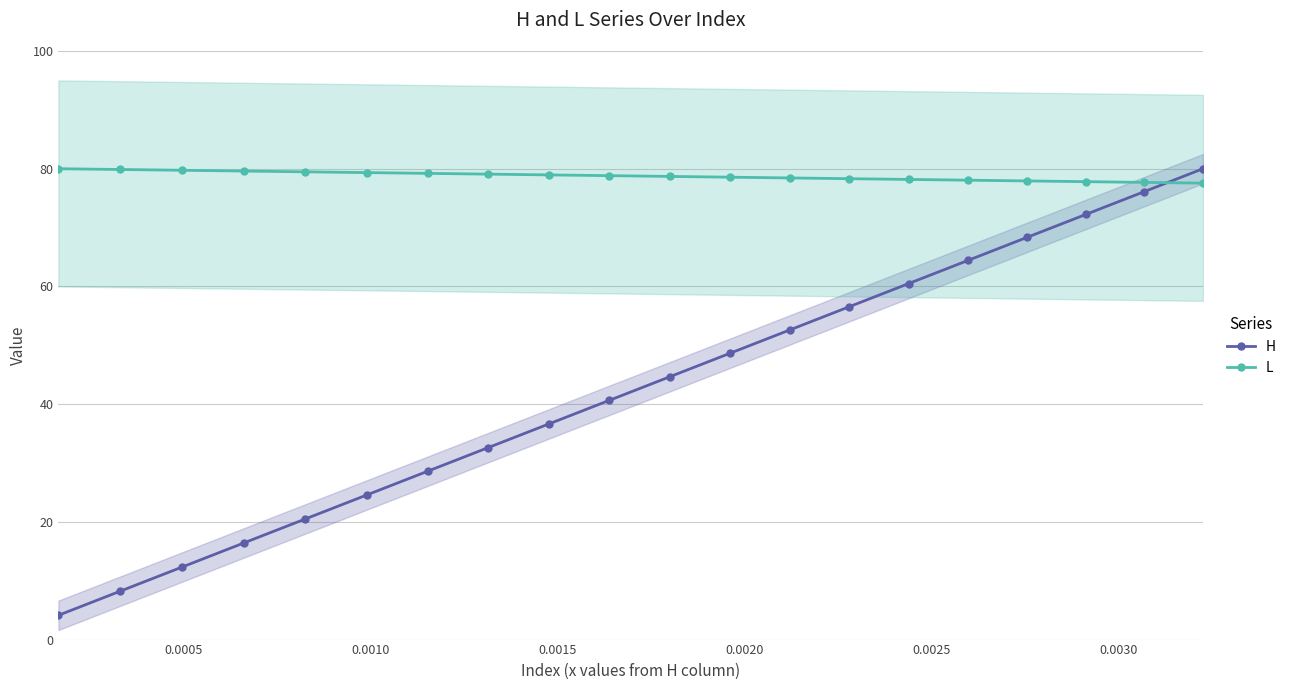

What is the difference between the maximum and second lowest values in the H series?

71.8